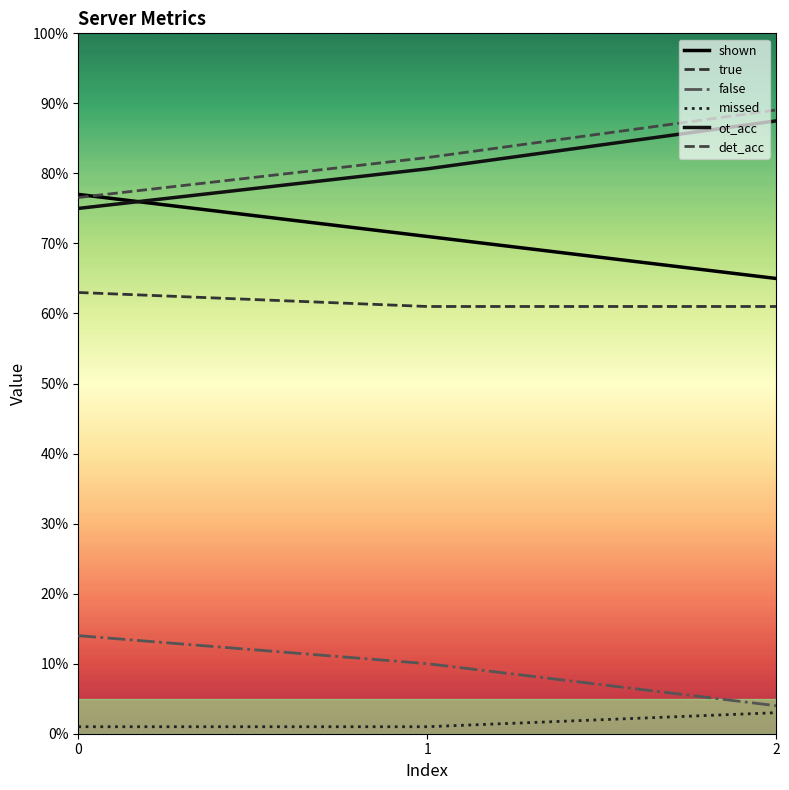

Does the chart have visible grid lines?

No